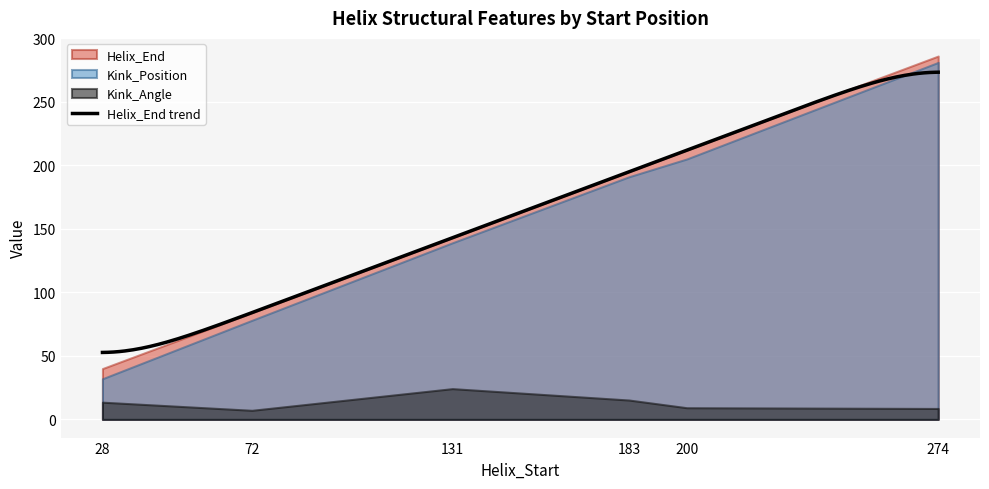

How many distinct data groups are displayed?

3